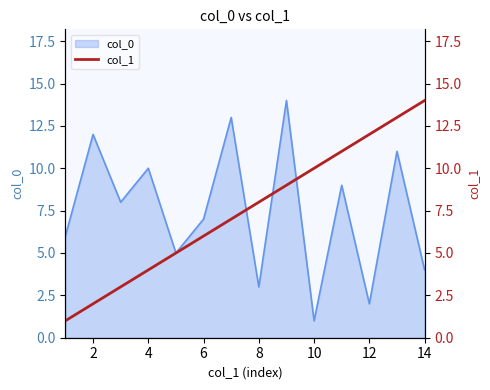

What is the difference between the second highest and second lowest values?

11